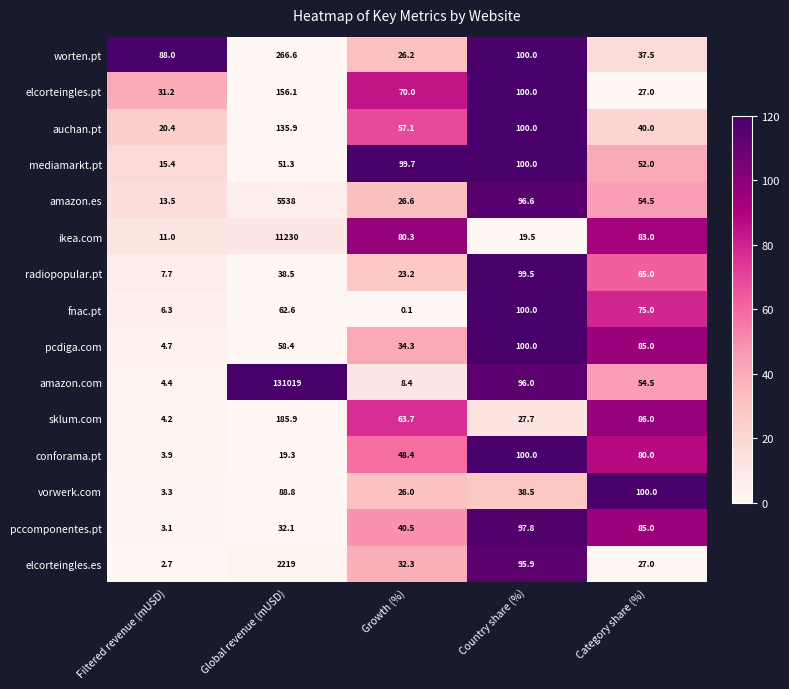

How many data points in vorwerk.com are less than 38?

2